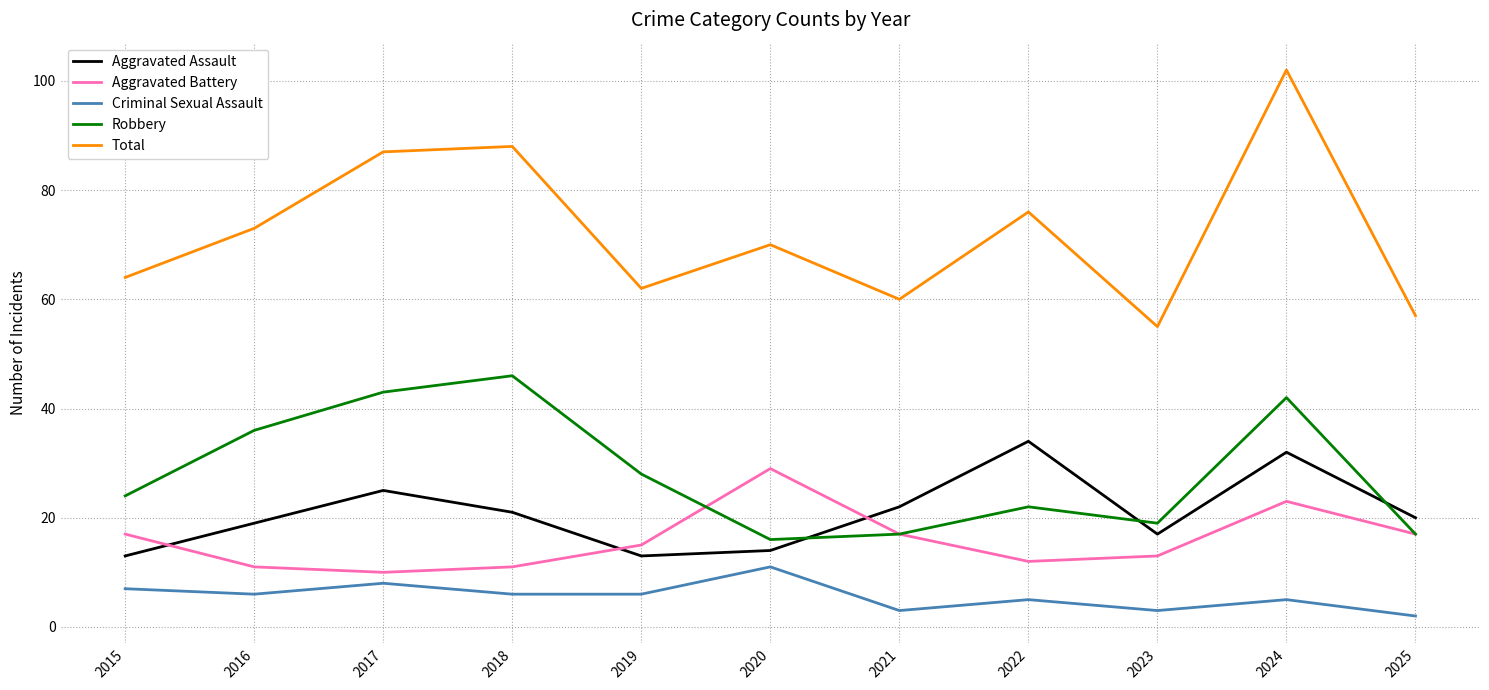

Reading right to left, what are all the values shown in this chart?

Aggravated Assault: 20	32	17	34	22	14	13	21	25	19	13
Aggravated Battery: 17	23	13	12	17	29	15	11	10	11	17
Criminal Sexual Assault: 2	5	3	5	3	11	6	6	8	6	7
Robbery: 17	42	19	22	17	16	28	46	43	36	24
Total: 57	102	55	76	60	70	62	88	87	73	64